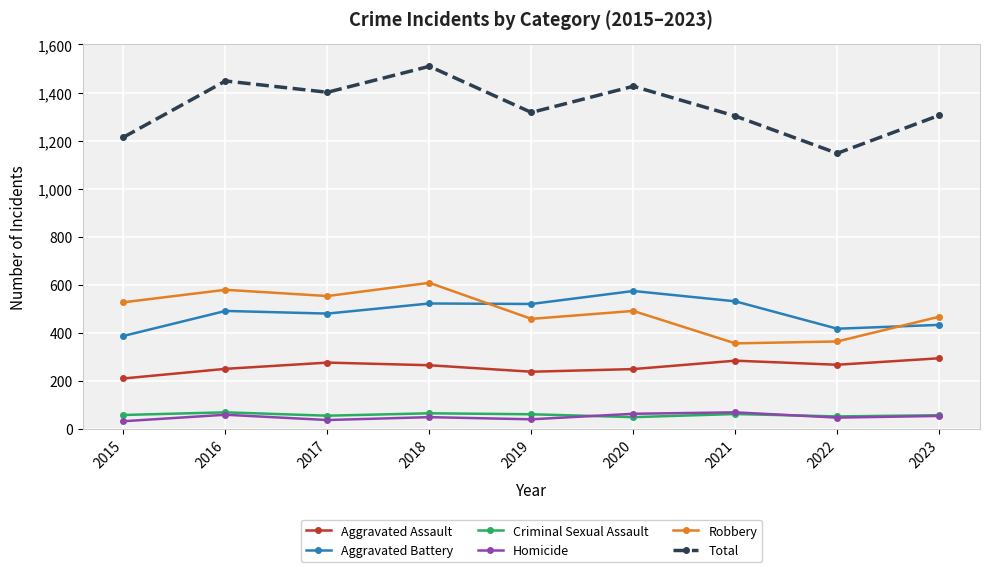

The value of Aggravated Battery at 2017 is 202. True or false?

False